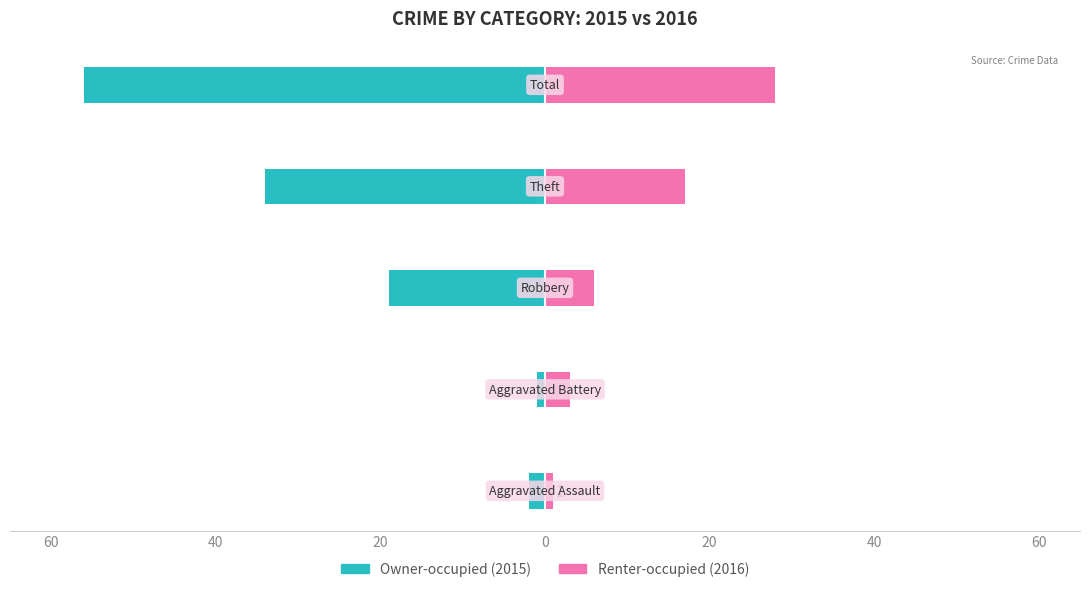

Between 0 and 60, which is larger?

60